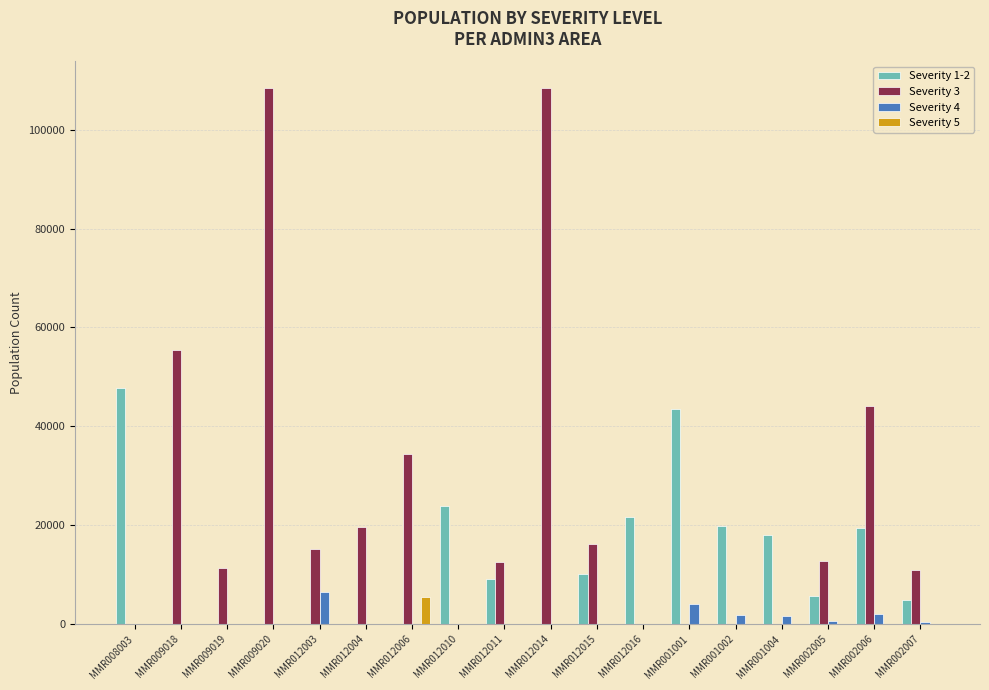

What is the greatest value displayed?

108372.1